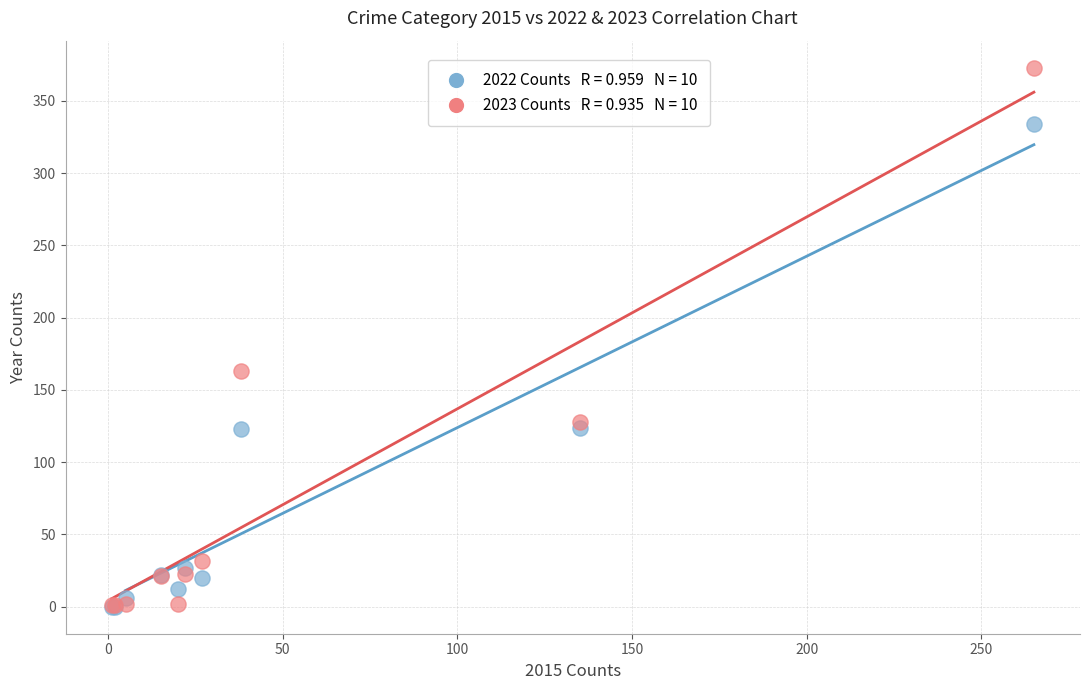

Across all series, what Y value is closest to 186?

163